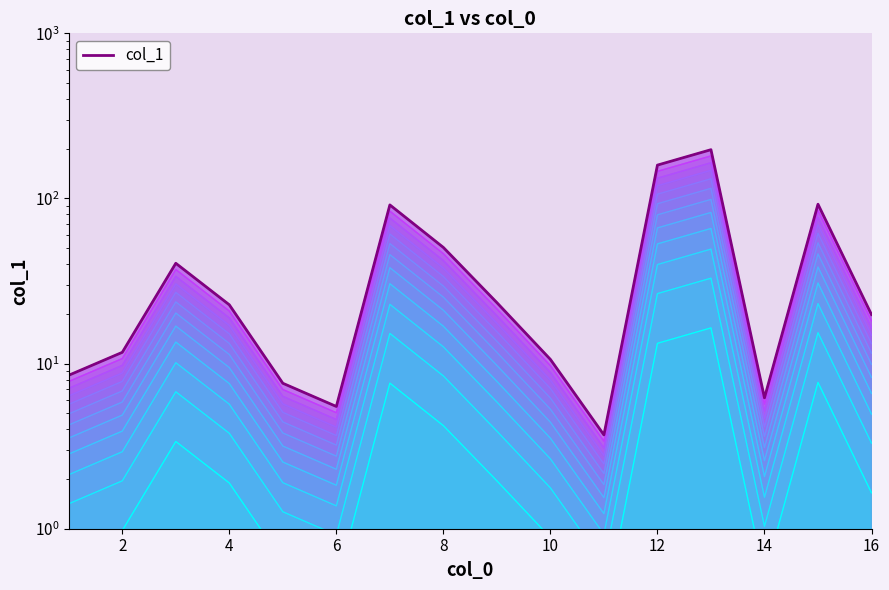

Is it true that the value at 8 is 50.5?

True